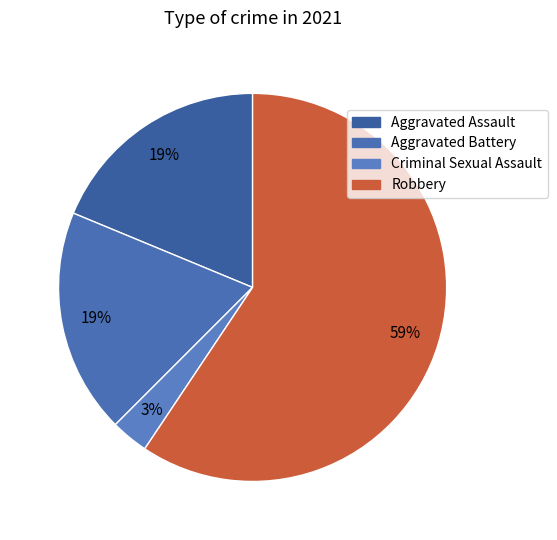

To the nearest percent, what is the difference between the largest and smallest slice percentages?

56%